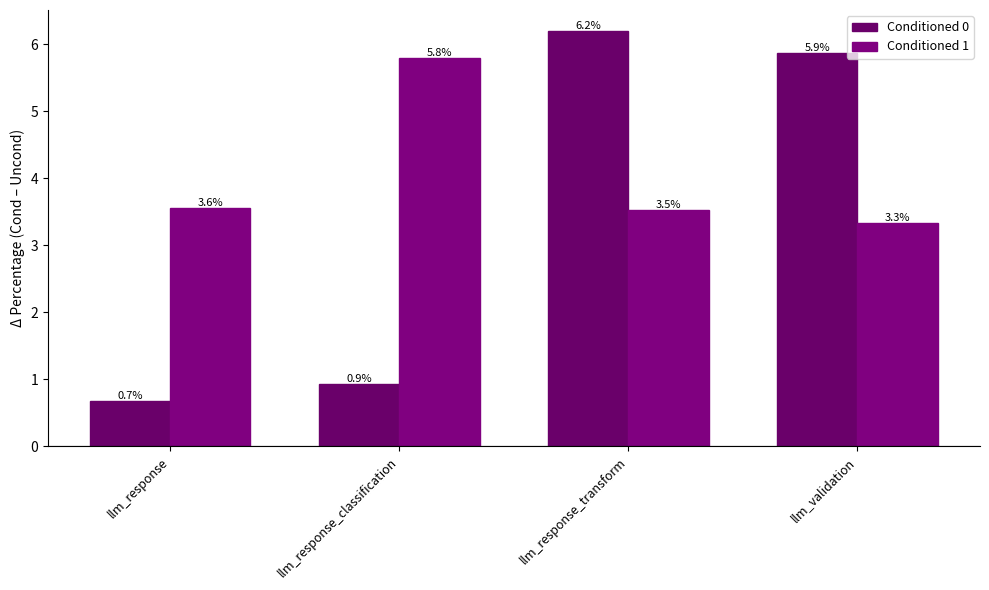

How many bars are there in each group?

2